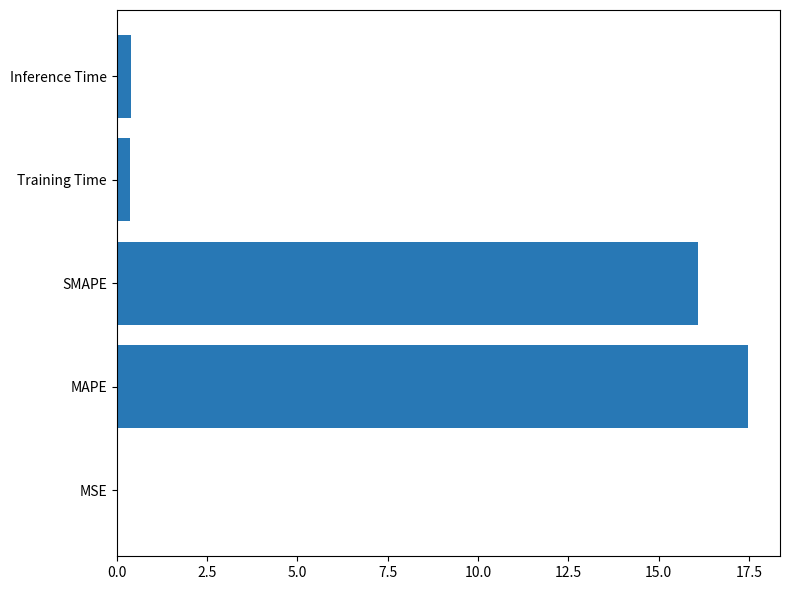

Which has a higher value, Inference Time or MSE?

Inference Time